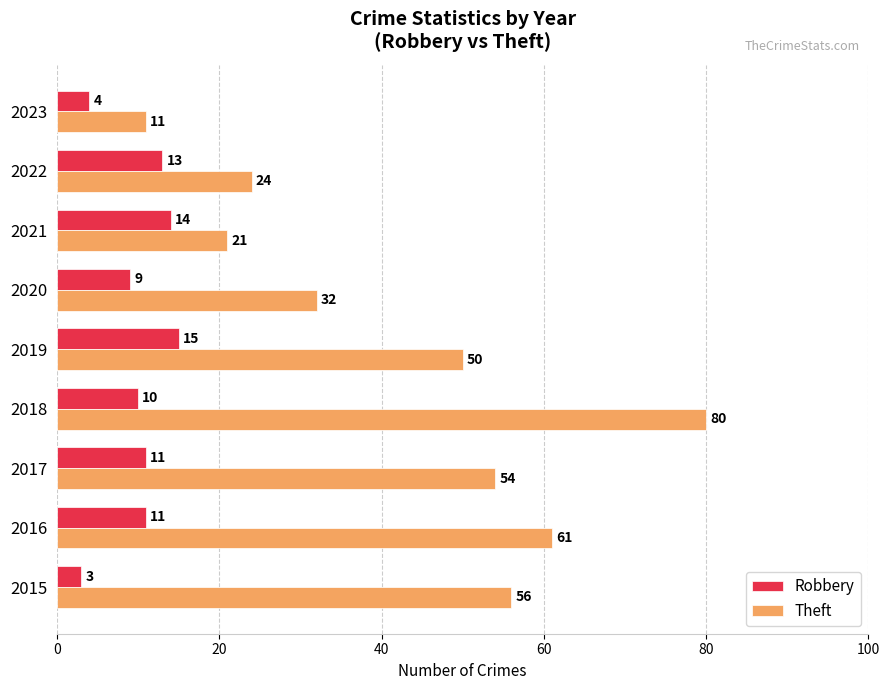

The value of Robbery at 2016 is 6. True or false?

False